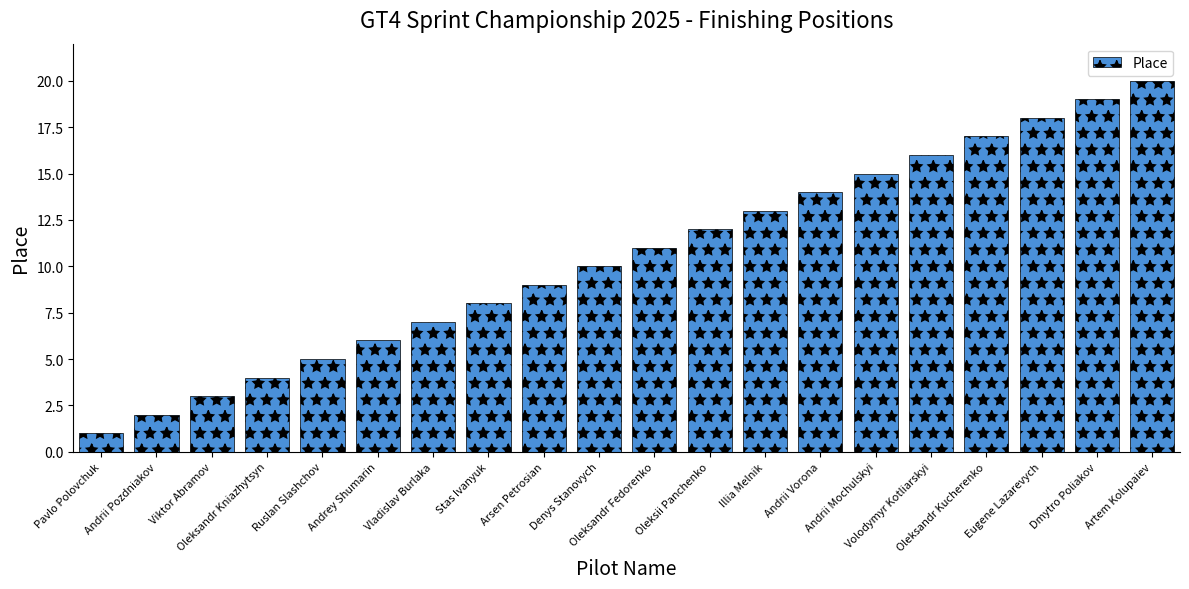

What position from the left is Andrii Mochulskyi?

15